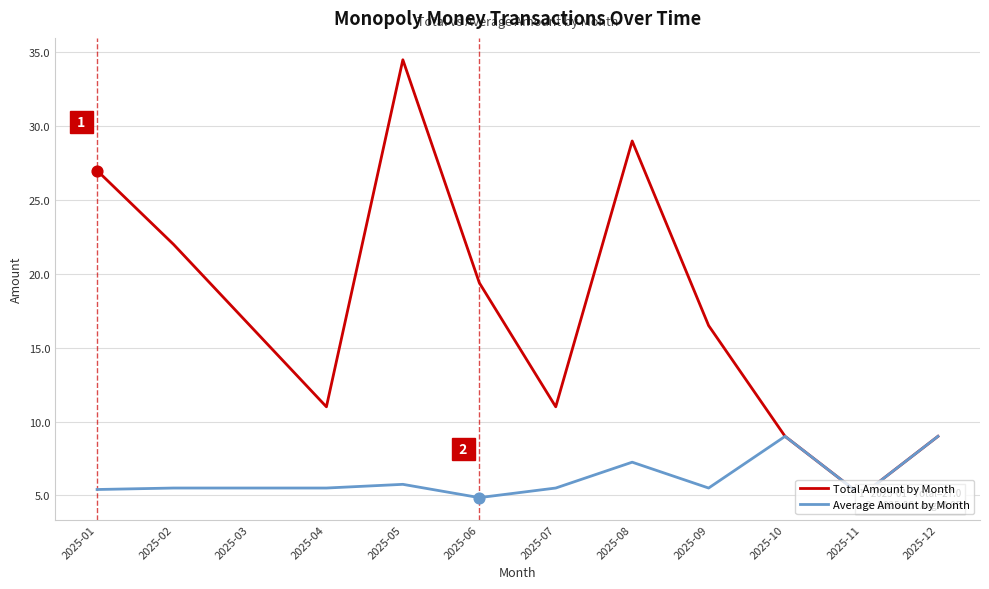

At which category is the sum across all series the highest?

2025-05